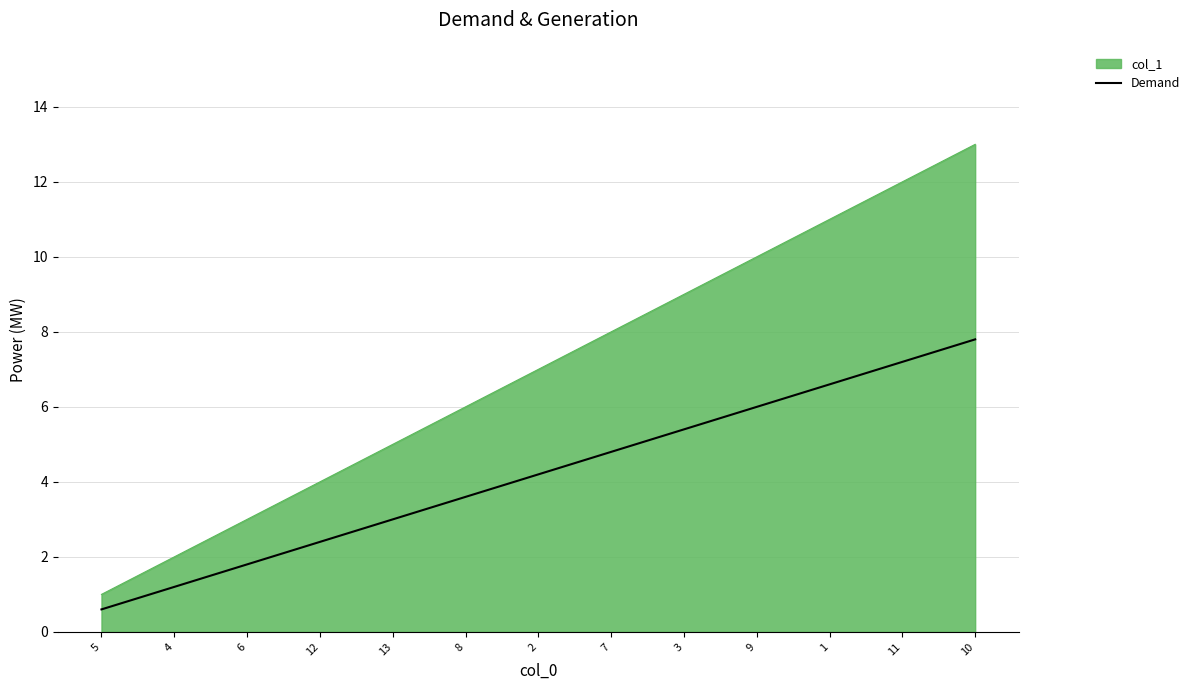

What position from the right is 7?

6